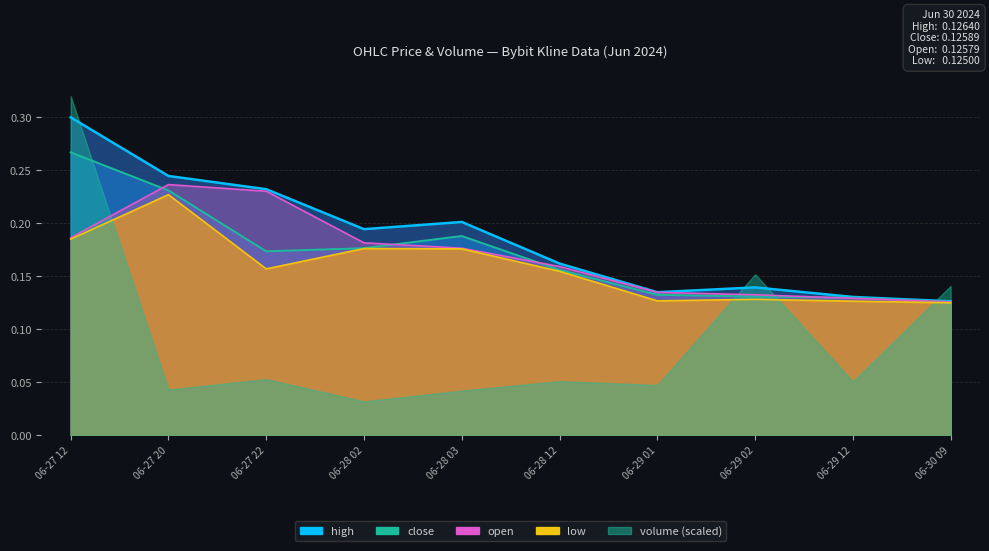

What is the difference between the maximum and minimum values in the high series?

0.2